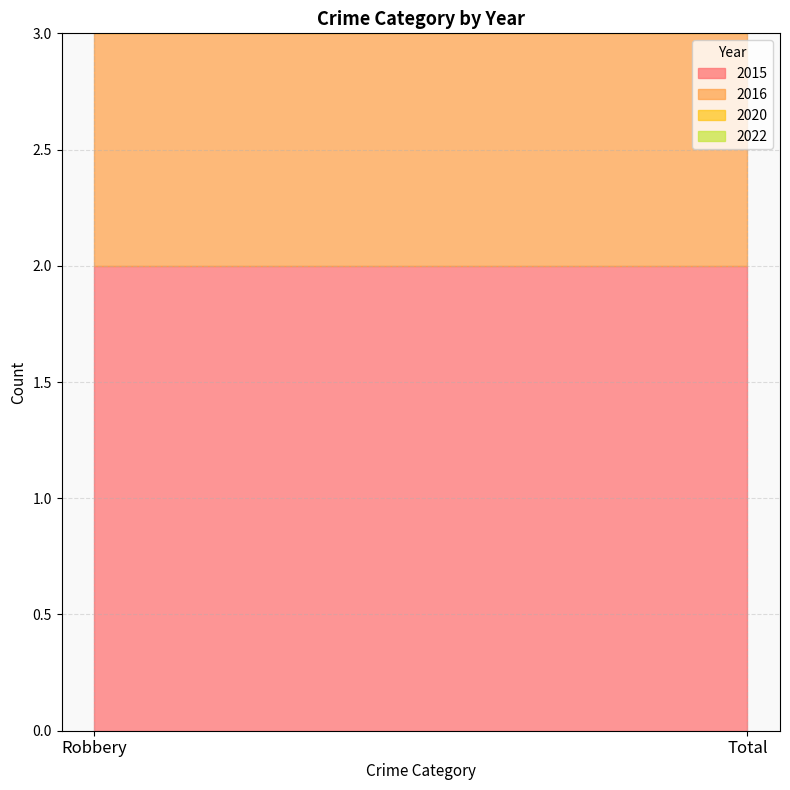

Rank the series by their maximum value, from highest to lowest.

2015, 2020, 2016, 2022